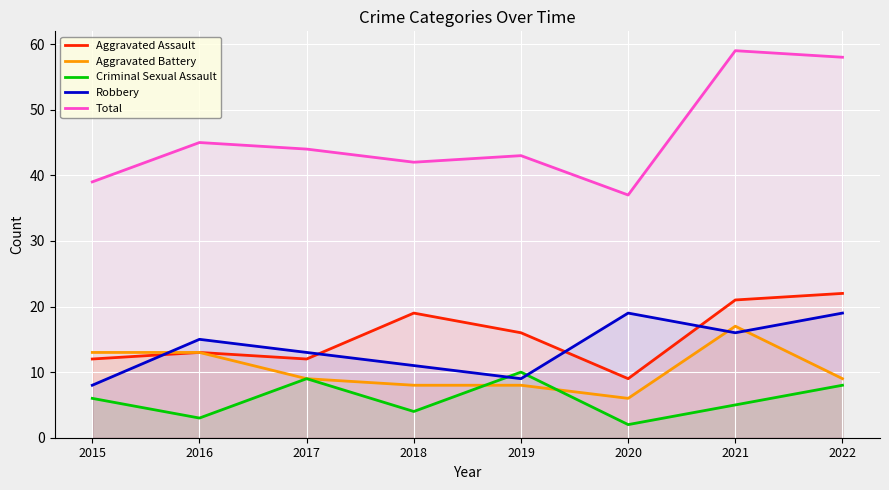

Rank the categories by Total value from lowest to highest.

2020, 2015, 2018, 2019, 2017, 2016, 2022, 2021